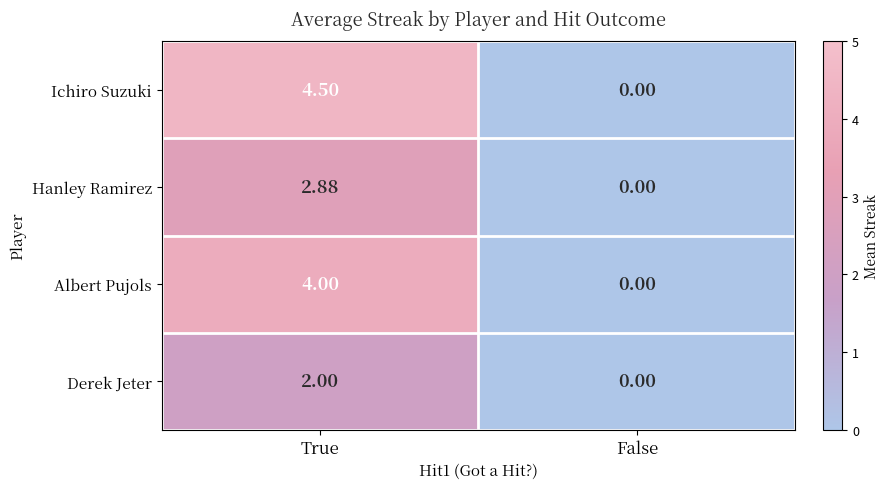

Where does the Hanley Ramirez series first go above 2?

True